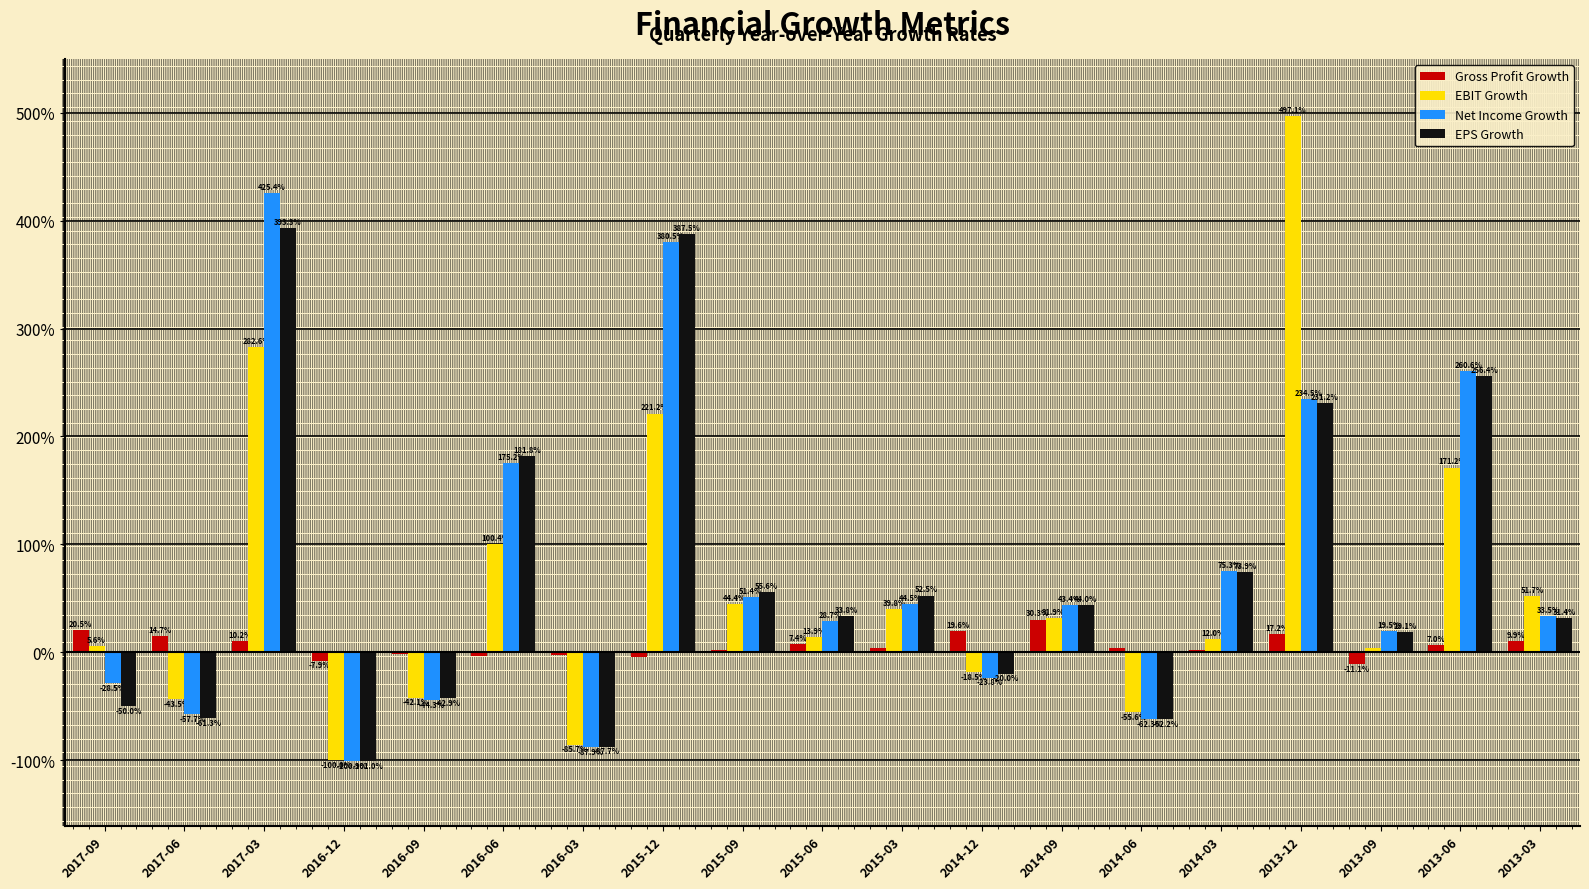

What position from the right is 2016-12?

16